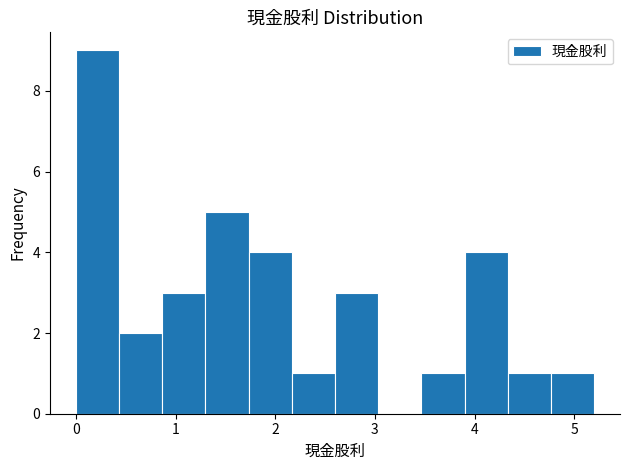

How tall is the bar that spans 4.8 to 5.2 on the x-axis? Neither the bar edges nor the heights are printed on the chart, so give them approximately, as read against the axes.

1